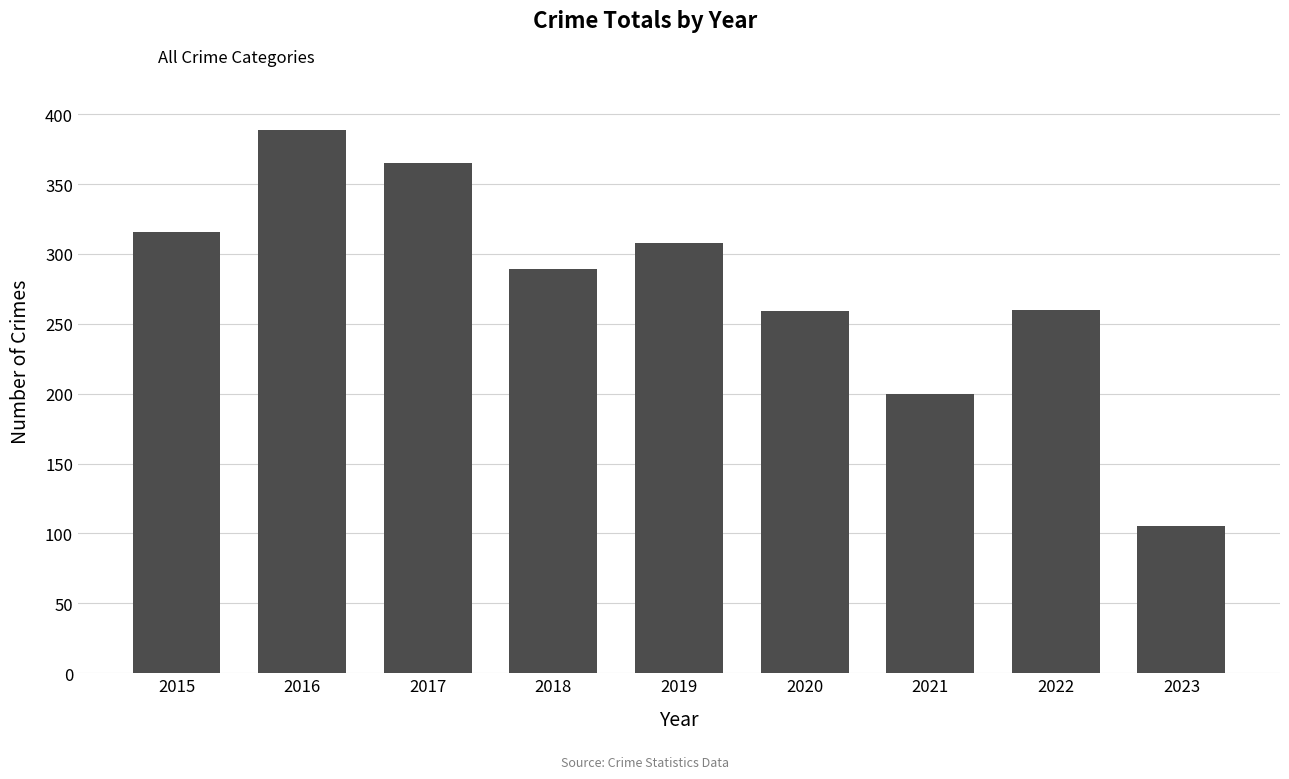

What is the sum of all values?

2491